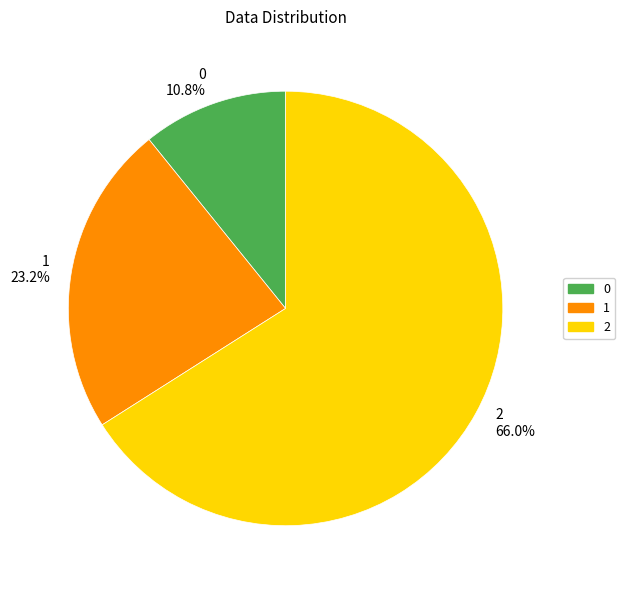

To the nearest percent, what portion does 0 represent?

11%